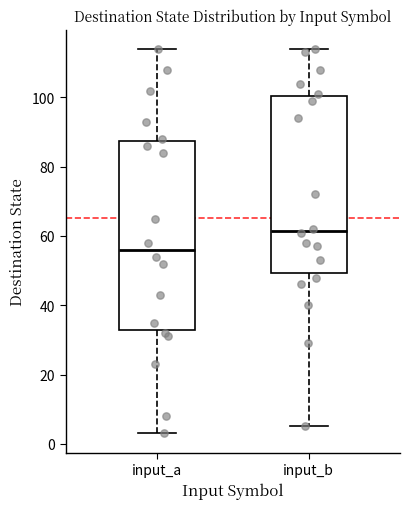

Reading left to right, read every box against the y-axis: the position of its median line, the range the box covers, and the ends of its whiskers. The values are not printed on the chart, so give them approximately, as read against the axis.

input_a: median 56, box 32 to 88, whiskers 4 to 114
input_b: median 62, box 50 to 100, whiskers 6 to 114